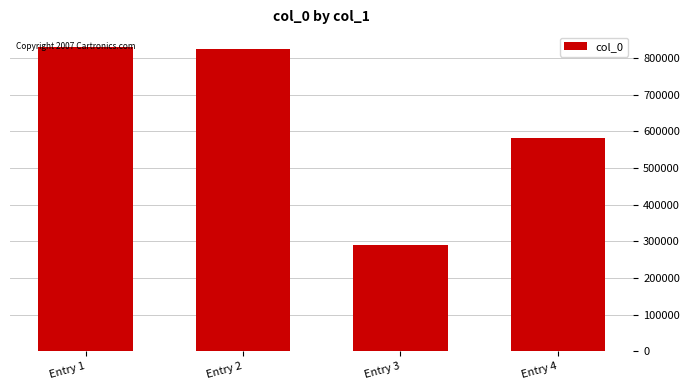

What is the average value?

632324